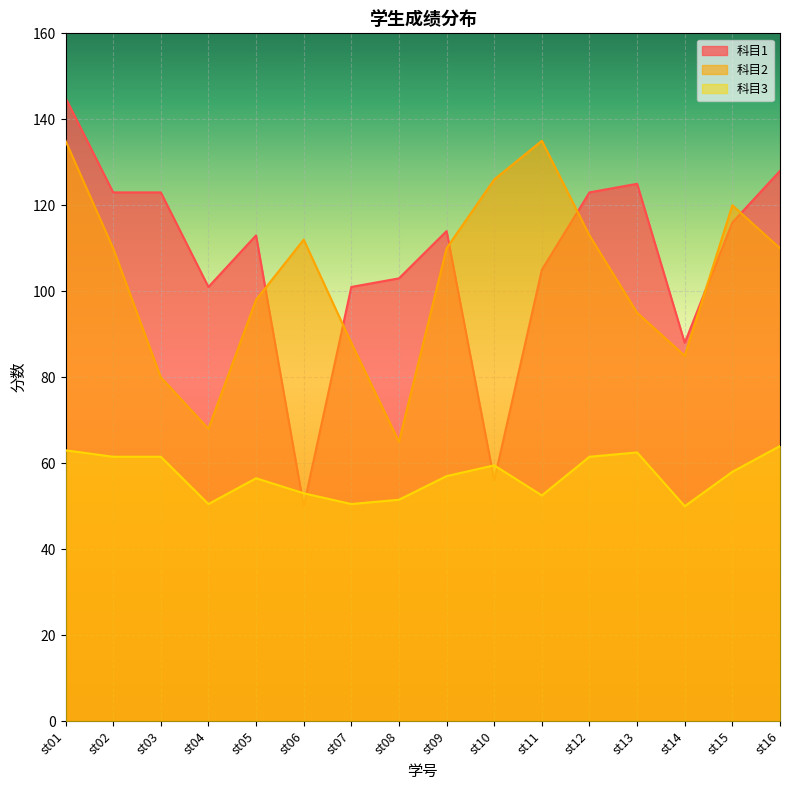

Which category has the lowest value across all series?

st06